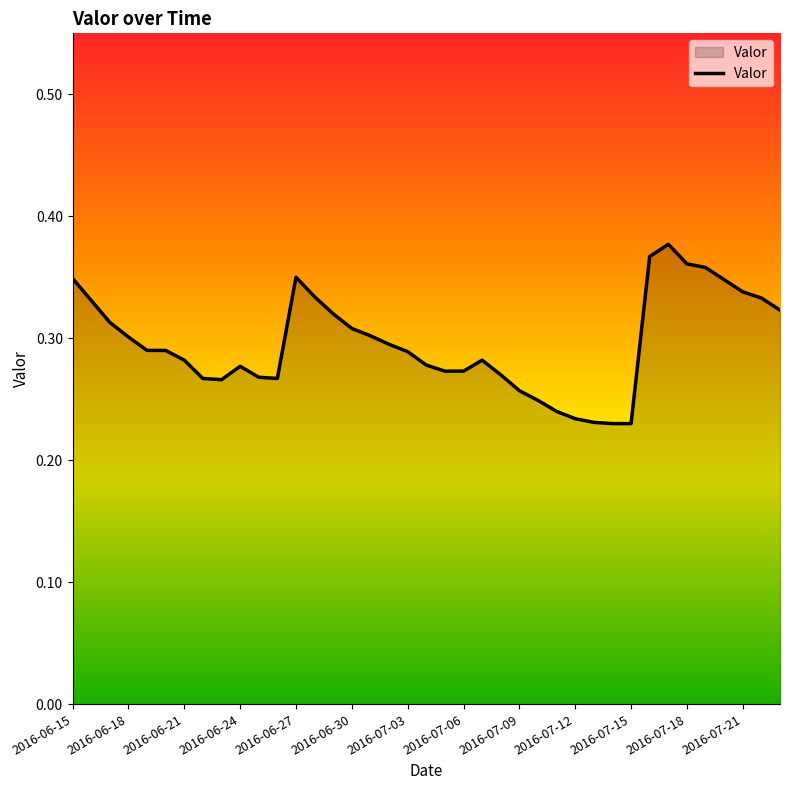

How many lines are shown in the chart?

1